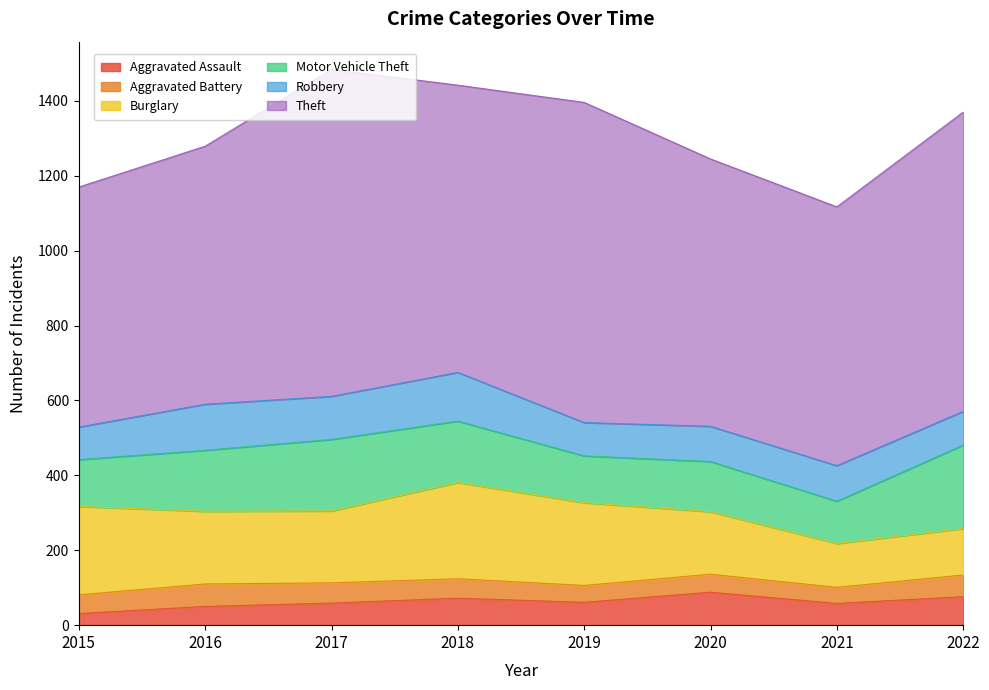

The Burglary series shows 192 at 2017. True or false?

True